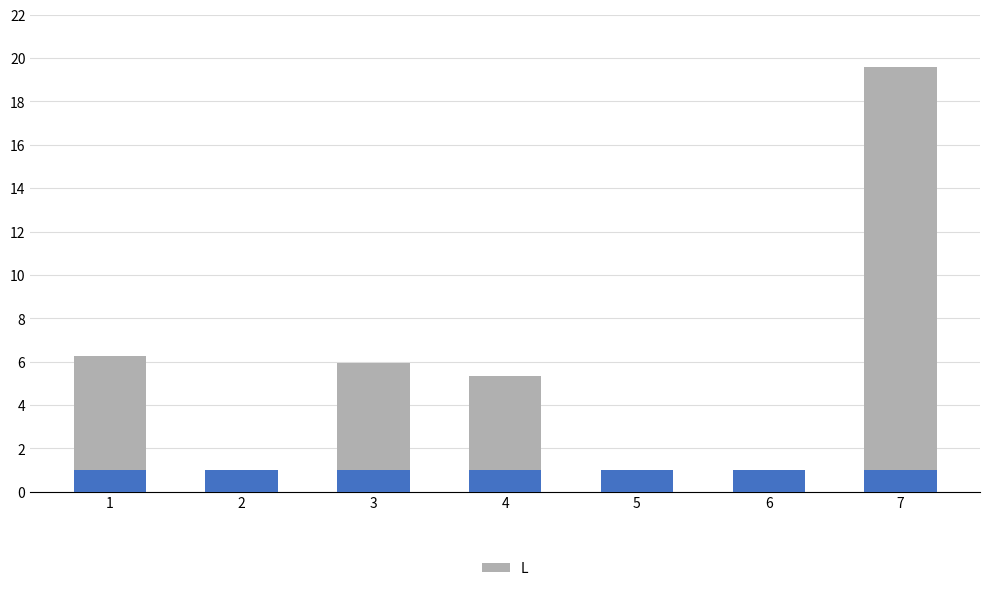

Count the number of categories in the chart.

7